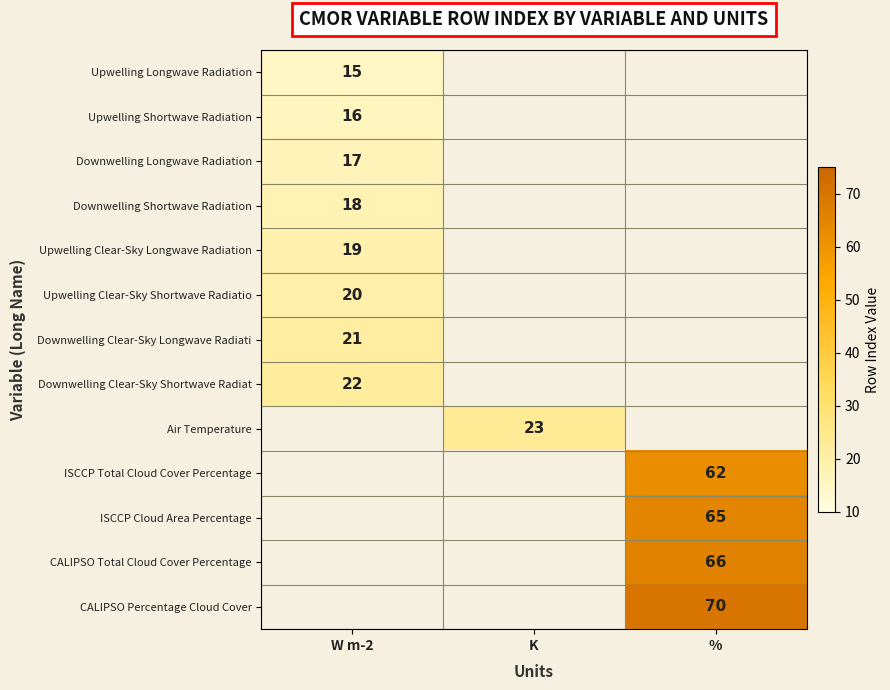

The Downwelling Longwave Radiation series shows 17.0 at W m-2. True or false?

True